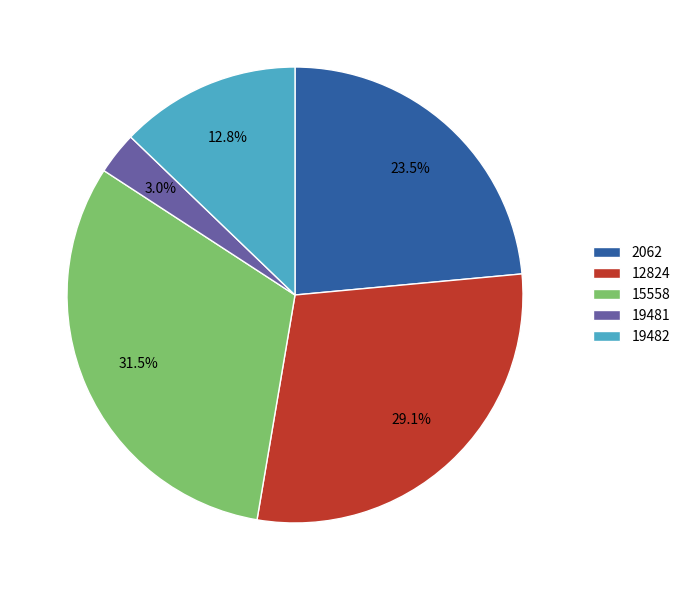

Between 19482 and 15558, which is larger?

15558